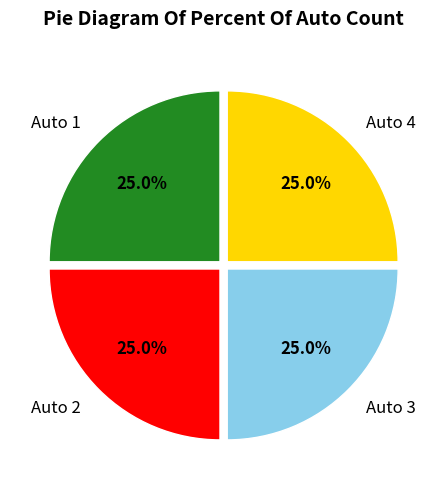

Count the number of slices in the pie.

4